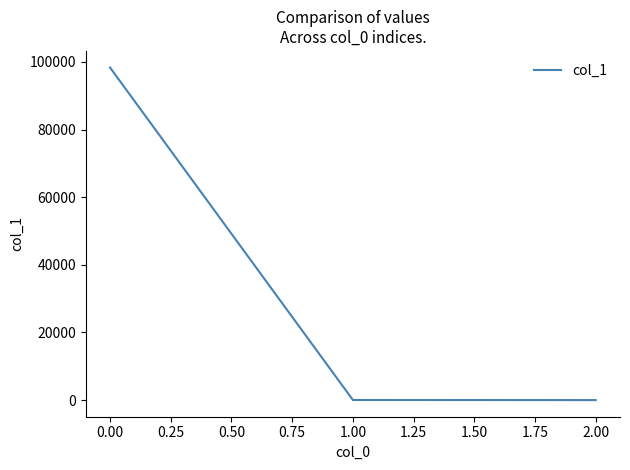

Is it true that the value at 0.00 is 98324.8?

True